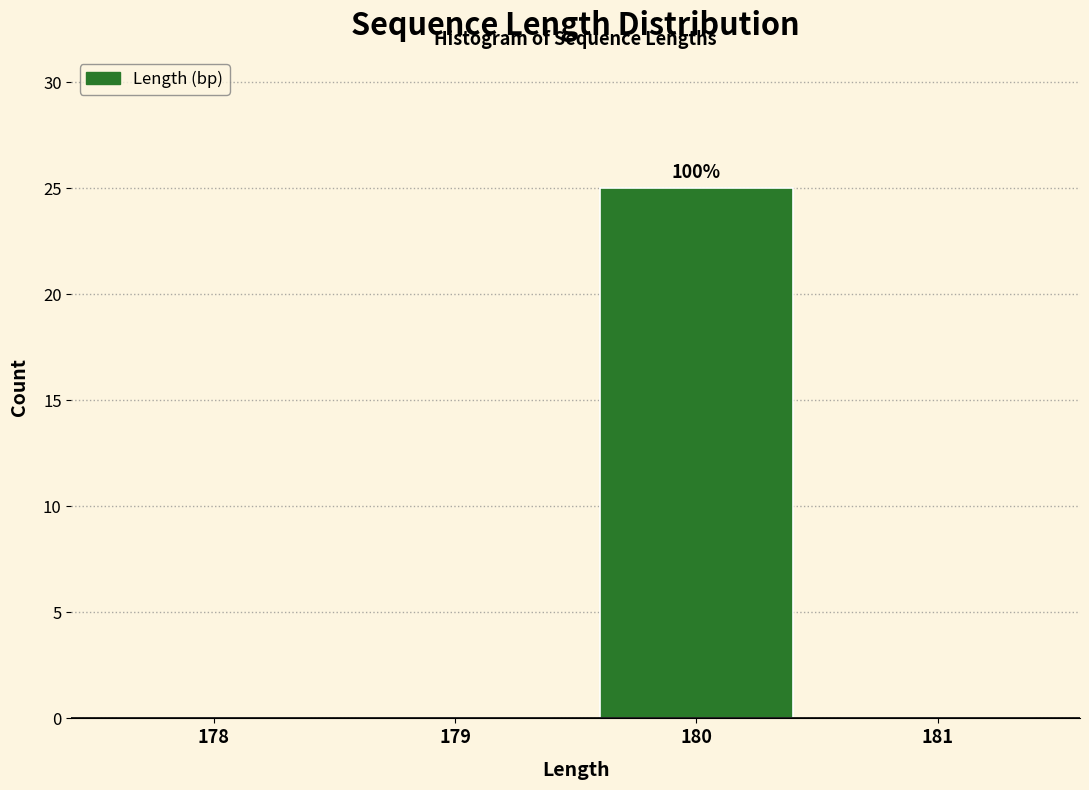

Reading left to right, what are all the values shown in this chart?

178=0	179=0	180=25	181=0